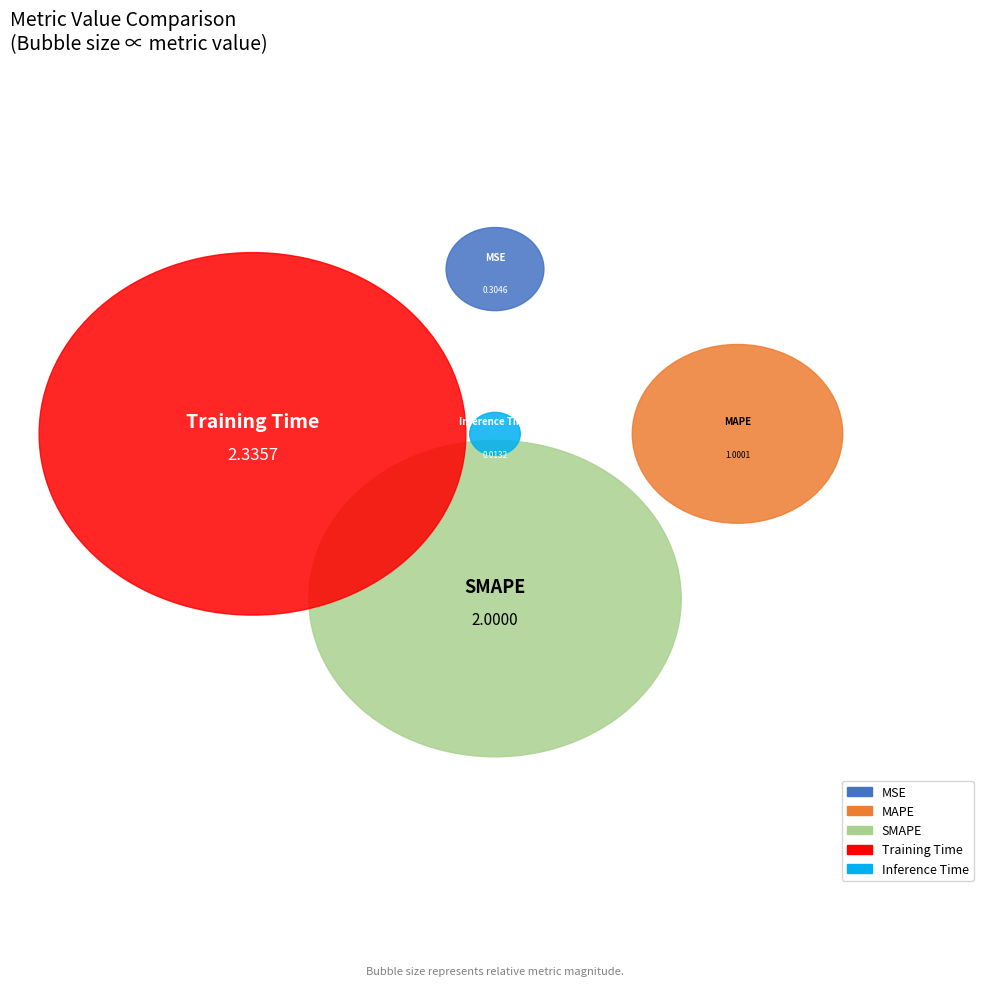

Is there any slice that represents more than half of the pie?

No